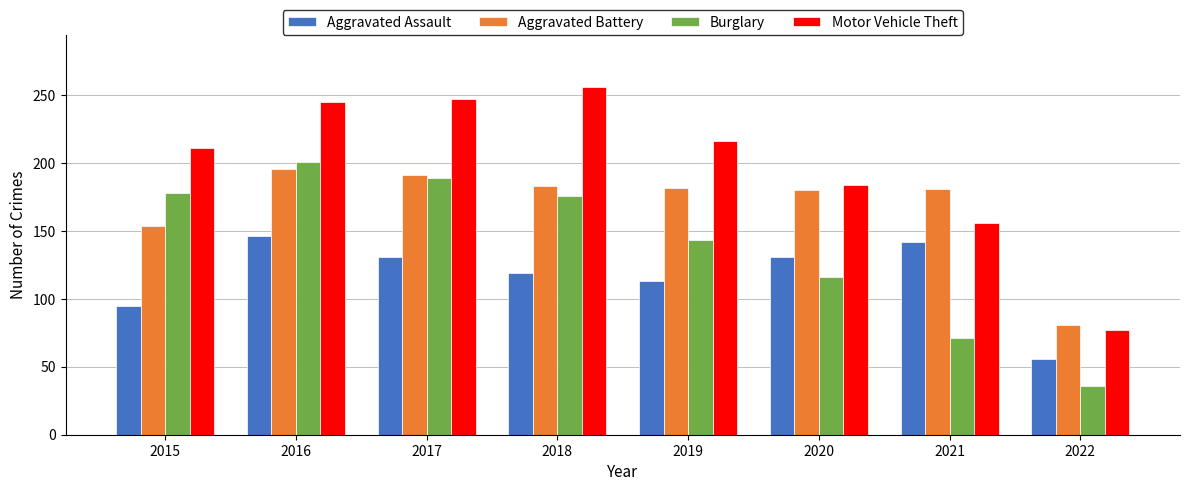

Read the Burglary value at 2018, to the nearest 5.

175